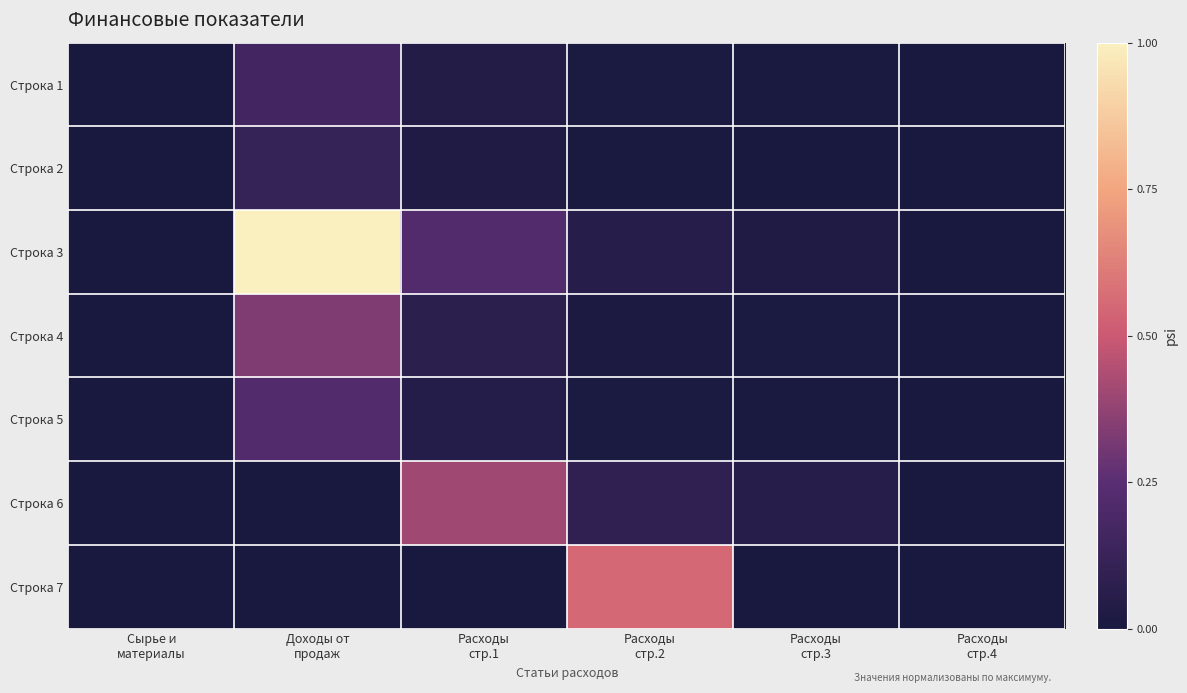

Reading left to right, transcribe all the data shown in this chart.

Строка 1: Сырье и
материалы=0.0	Доходы от
продаж=0.2	Расходы
стр.1=0.0	Расходы
стр.2=0.0	Расходы
стр.3=0.0	Расходы
стр.4=0.0
Строка 2: Сырье и
материалы=0.0	Доходы от
продаж=0.1	Расходы
стр.1=0.0	Расходы
стр.2=0.0	Расходы
стр.3=0.0	Расходы
стр.4=0.0
Строка 3: Сырье и
материалы=0.0	Доходы от
продаж=1.0	Расходы
стр.1=0.2	Расходы
стр.2=0.1	Расходы
стр.3=0.0	Расходы
стр.4=0.0
Строка 4: Сырье и
материалы=0.0	Доходы от
продаж=0.3	Расходы
стр.1=0.1	Расходы
стр.2=0.0	Расходы
стр.3=0.0	Расходы
стр.4=0.0
Строка 5: Сырье и
материалы=0.0	Доходы от
продаж=0.2	Расходы
стр.1=0.0	Расходы
стр.2=0.0	Расходы
стр.3=0.0	Расходы
стр.4=0.0
Строка 6: Сырье и
материалы=0.0	Доходы от
продаж=0.0	Расходы
стр.1=0.4	Расходы
стр.2=0.1	Расходы
стр.3=0.1	Расходы
стр.4=0.0
Строка 7: Сырье и
материалы=0.0	Доходы от
продаж=0.0	Расходы
стр.1=0.0	Расходы
стр.2=0.6	Расходы
стр.3=0.0	Расходы
стр.4=0.0